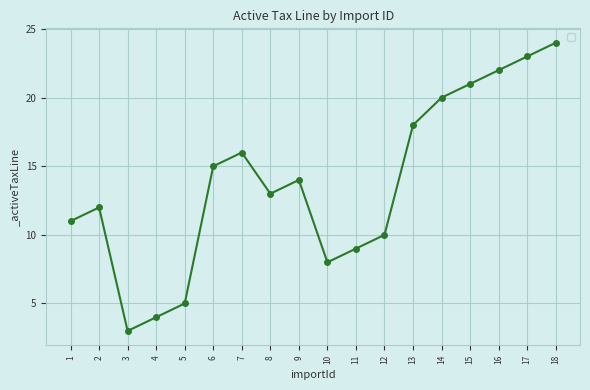

What is the difference between the values at 8 and 1?

2